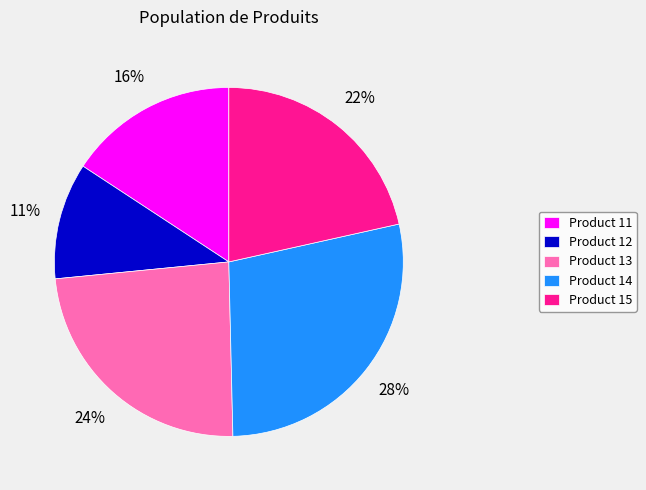

Is there a majority slice in this chart?

No